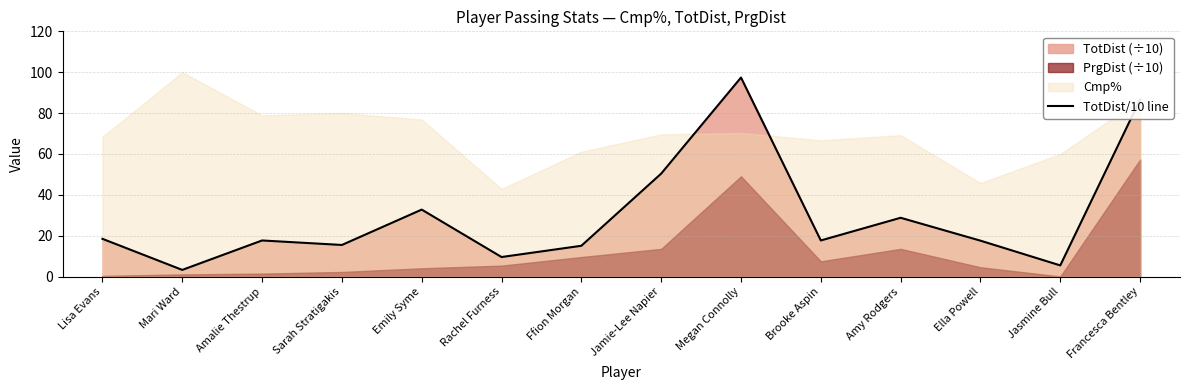

The value at Amy Rodgers is 38.7. True or false?

False